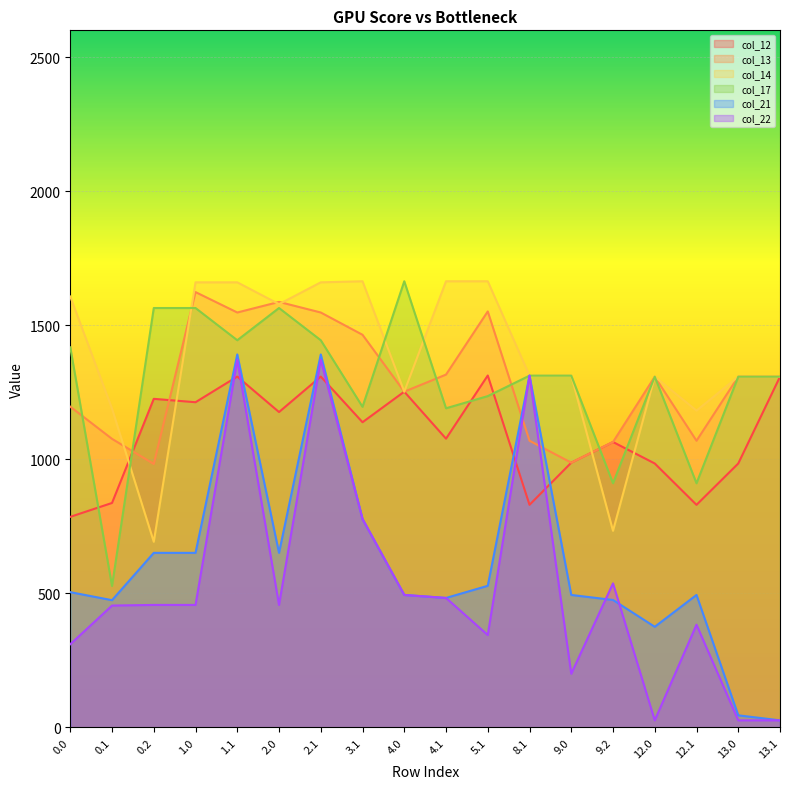

Which has a higher value, 2.1 or 3.1?

2.1